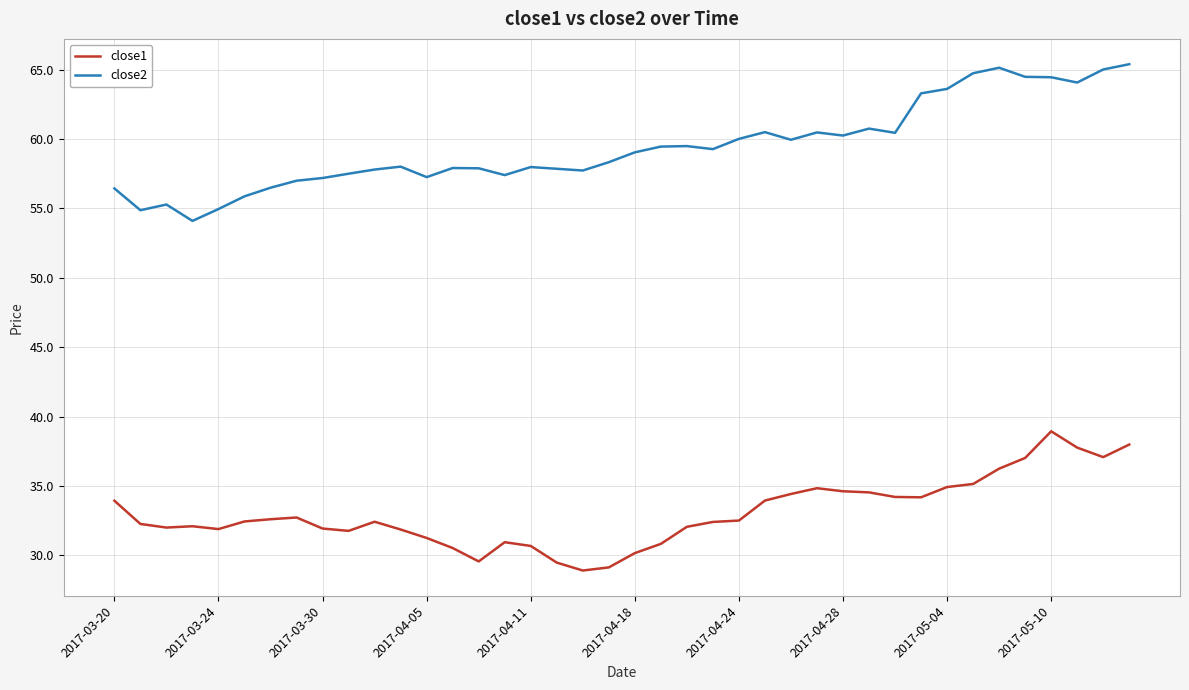

Is this an area chart (filled region under the line)?

No